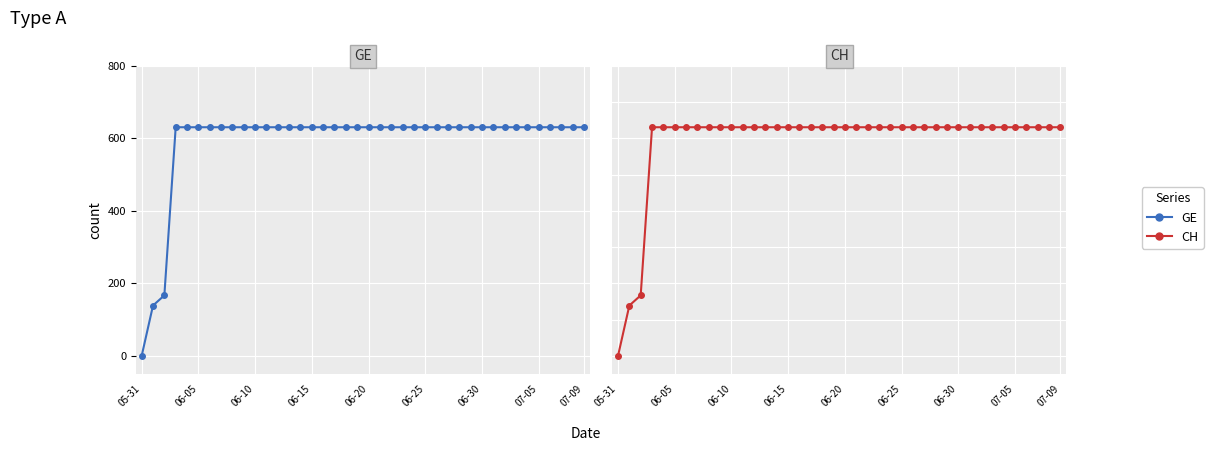

True or false: GE has more than 2 interior local peaks.

False